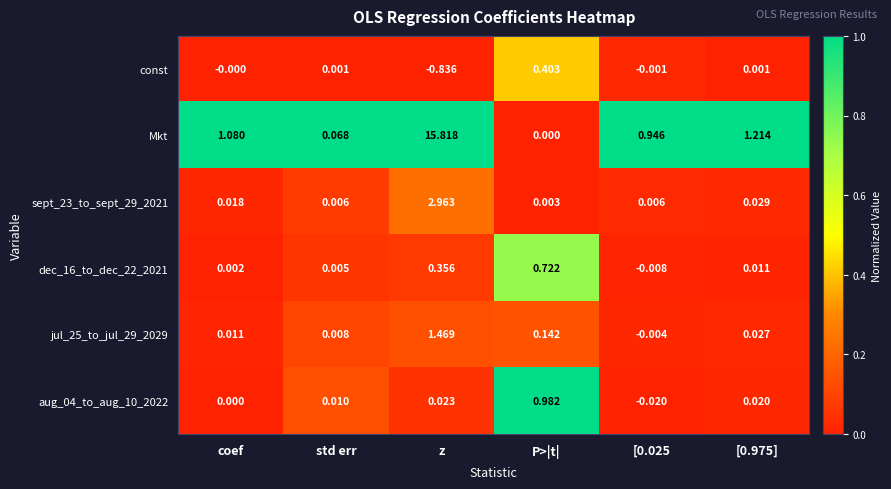

Which series has the largest total across all categories?

Mkt